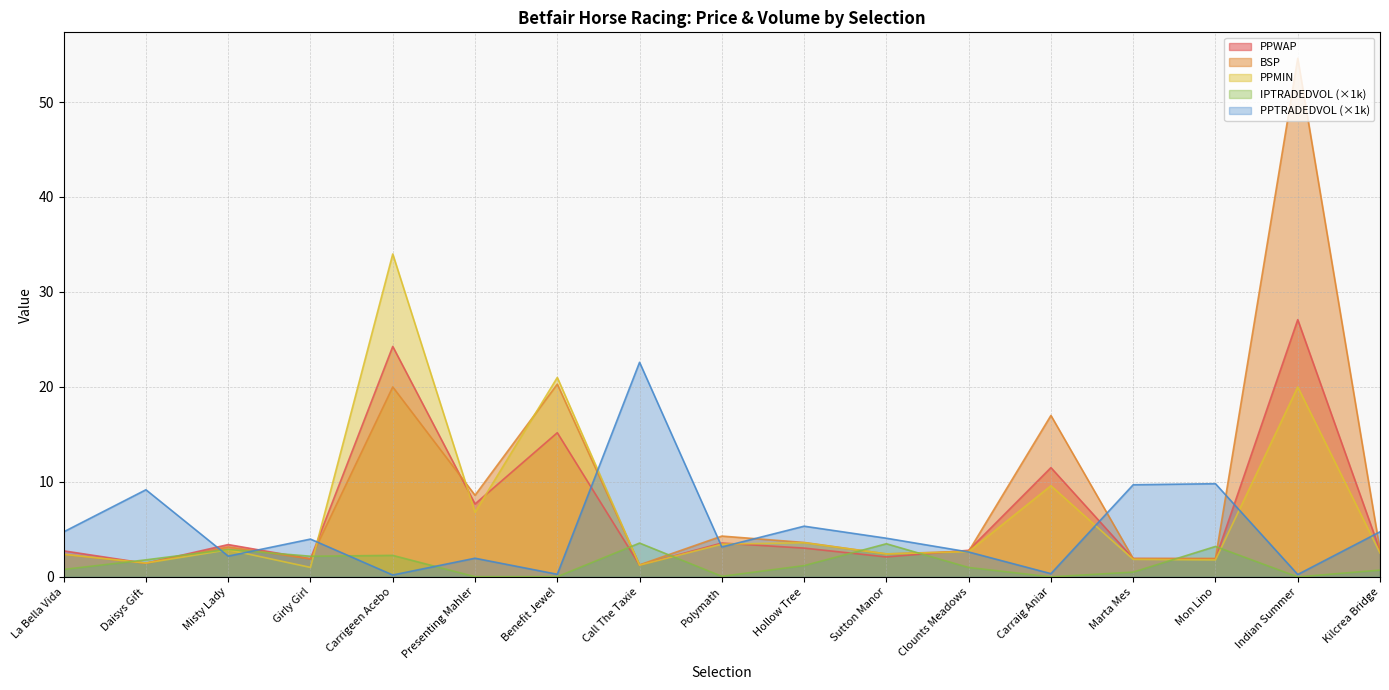

Reading right to left, what are all the values shown in this chart?

PPWAP: 2.8	27.1	1.9	1.9	11.5	2.8	2.1	3.0	3.6	1.2	15.2	7.7	24.3	1.9	3.4	1.4	2.7
BSP: 2.8	54.6	1.9	1.9	17.0	2.7	2.4	3.6	4.3	1.3	20.3	8.6	20.0	1.9	3.2	1.5	2.4
PPTRADEDVOL: 4.7	0.3	9.8	9.7	0.3	2.6	4.1	5.3	3.2	22.6	0.3	2.0	0.2	4.0	2.2	9.2	4.7
IPTRADEDVOL: 0.7	0.0	3.2	0.5	0.0	1.0	3.5	1.2	0.1	3.6	0.0	0.0	2.3	2.2	2.9	1.8	0.8
PPMIN: 2.5	20.0	1.8	1.9	9.6	2.7	2.4	3.6	3.5	1.2	21.0	6.8	34.0	1.0	2.9	1.5	2.4